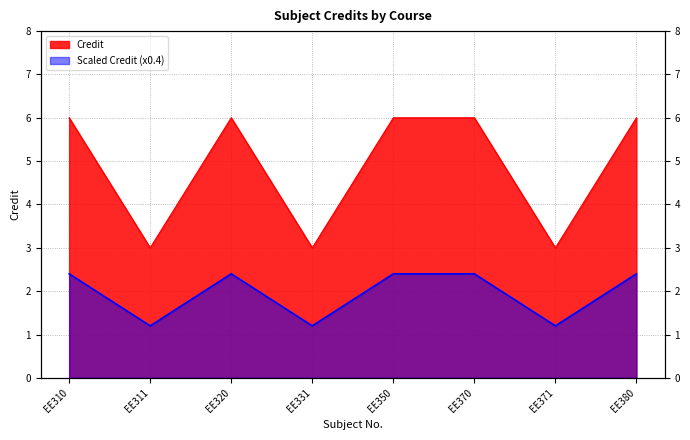

How many points are lower than both their immediate neighbors (excluding endpoints)?

3